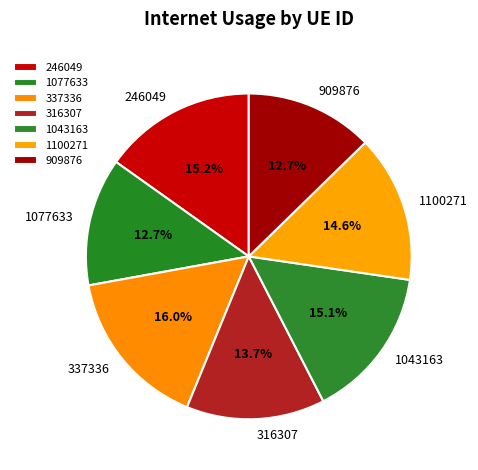

Count the number of slices in the pie.

7